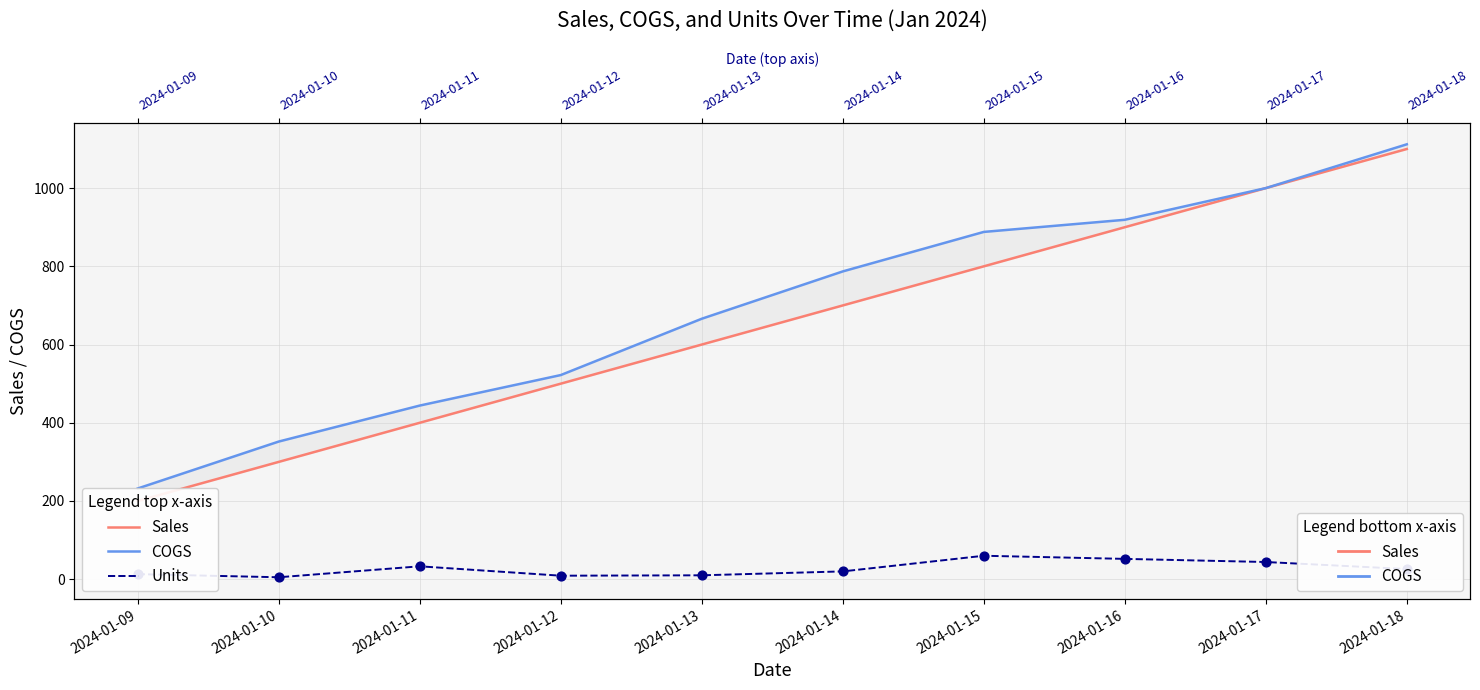

Which series has the largest Y range (max minus min)?

Sales